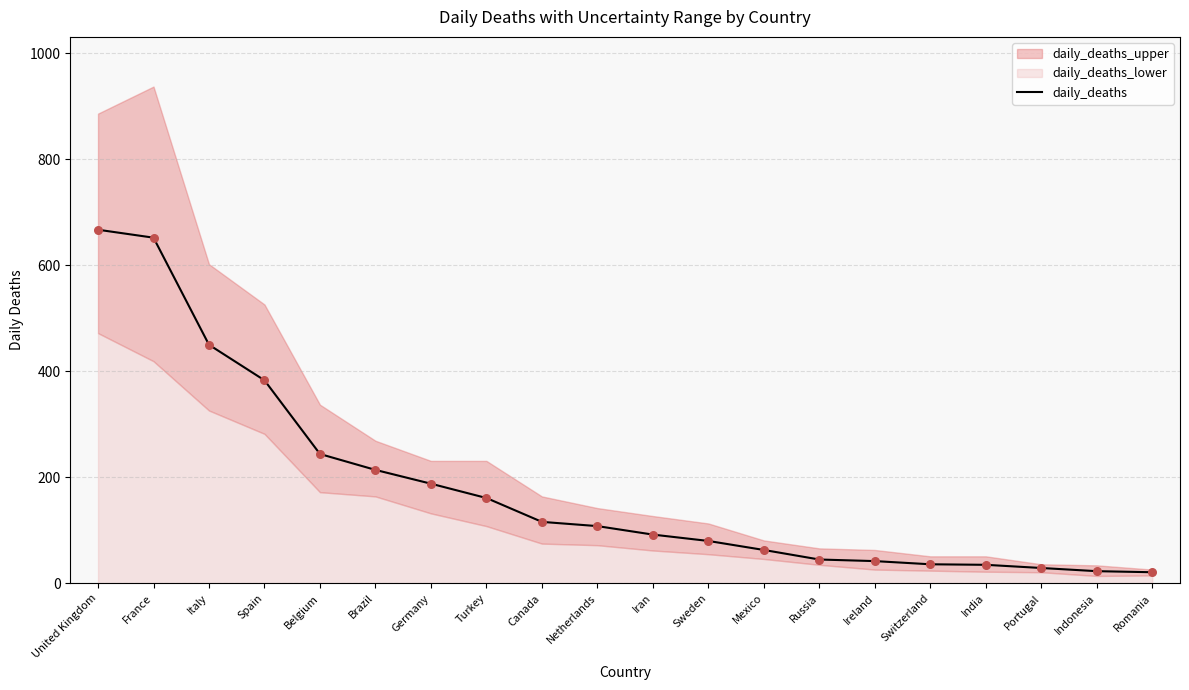

Which has a higher value, India or Portugal?

India